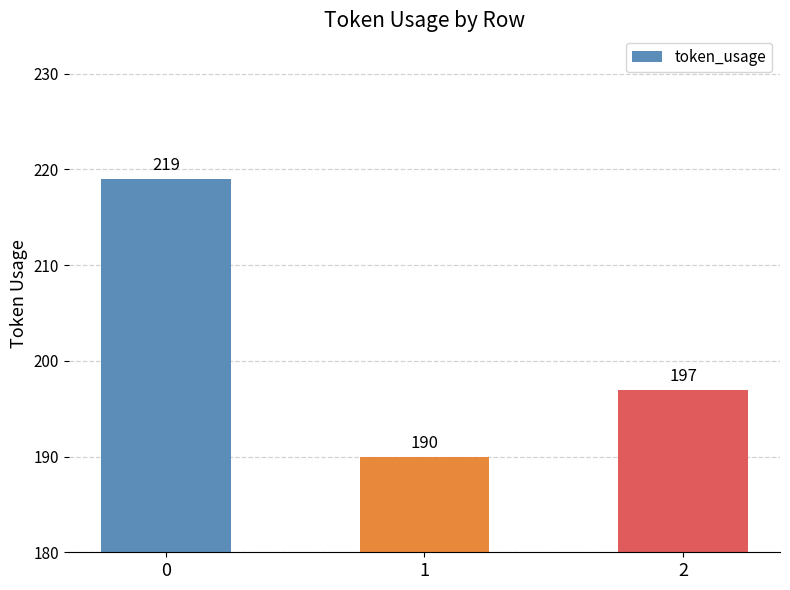

What is the value of the 1st bar from the left?

219